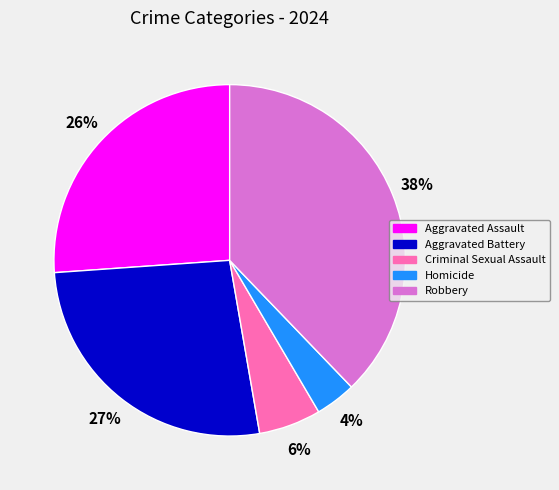

To the nearest percent, what is the difference between the Aggravated Battery and Homicide slice percentages?

23%